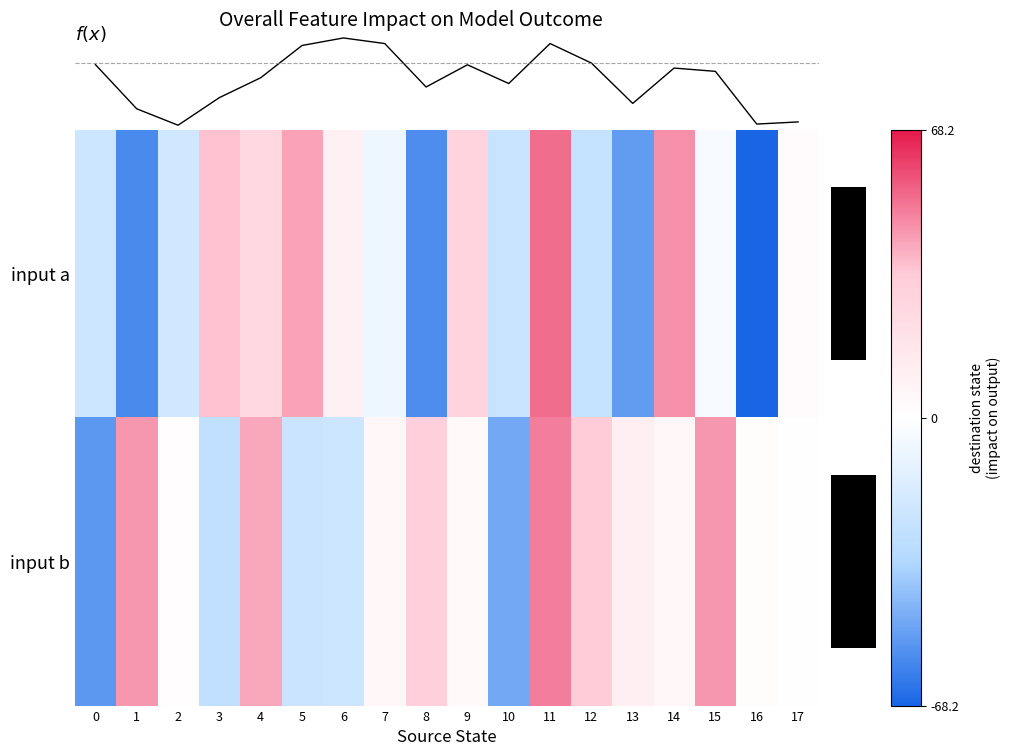

What is the sum of all 4 values?

215